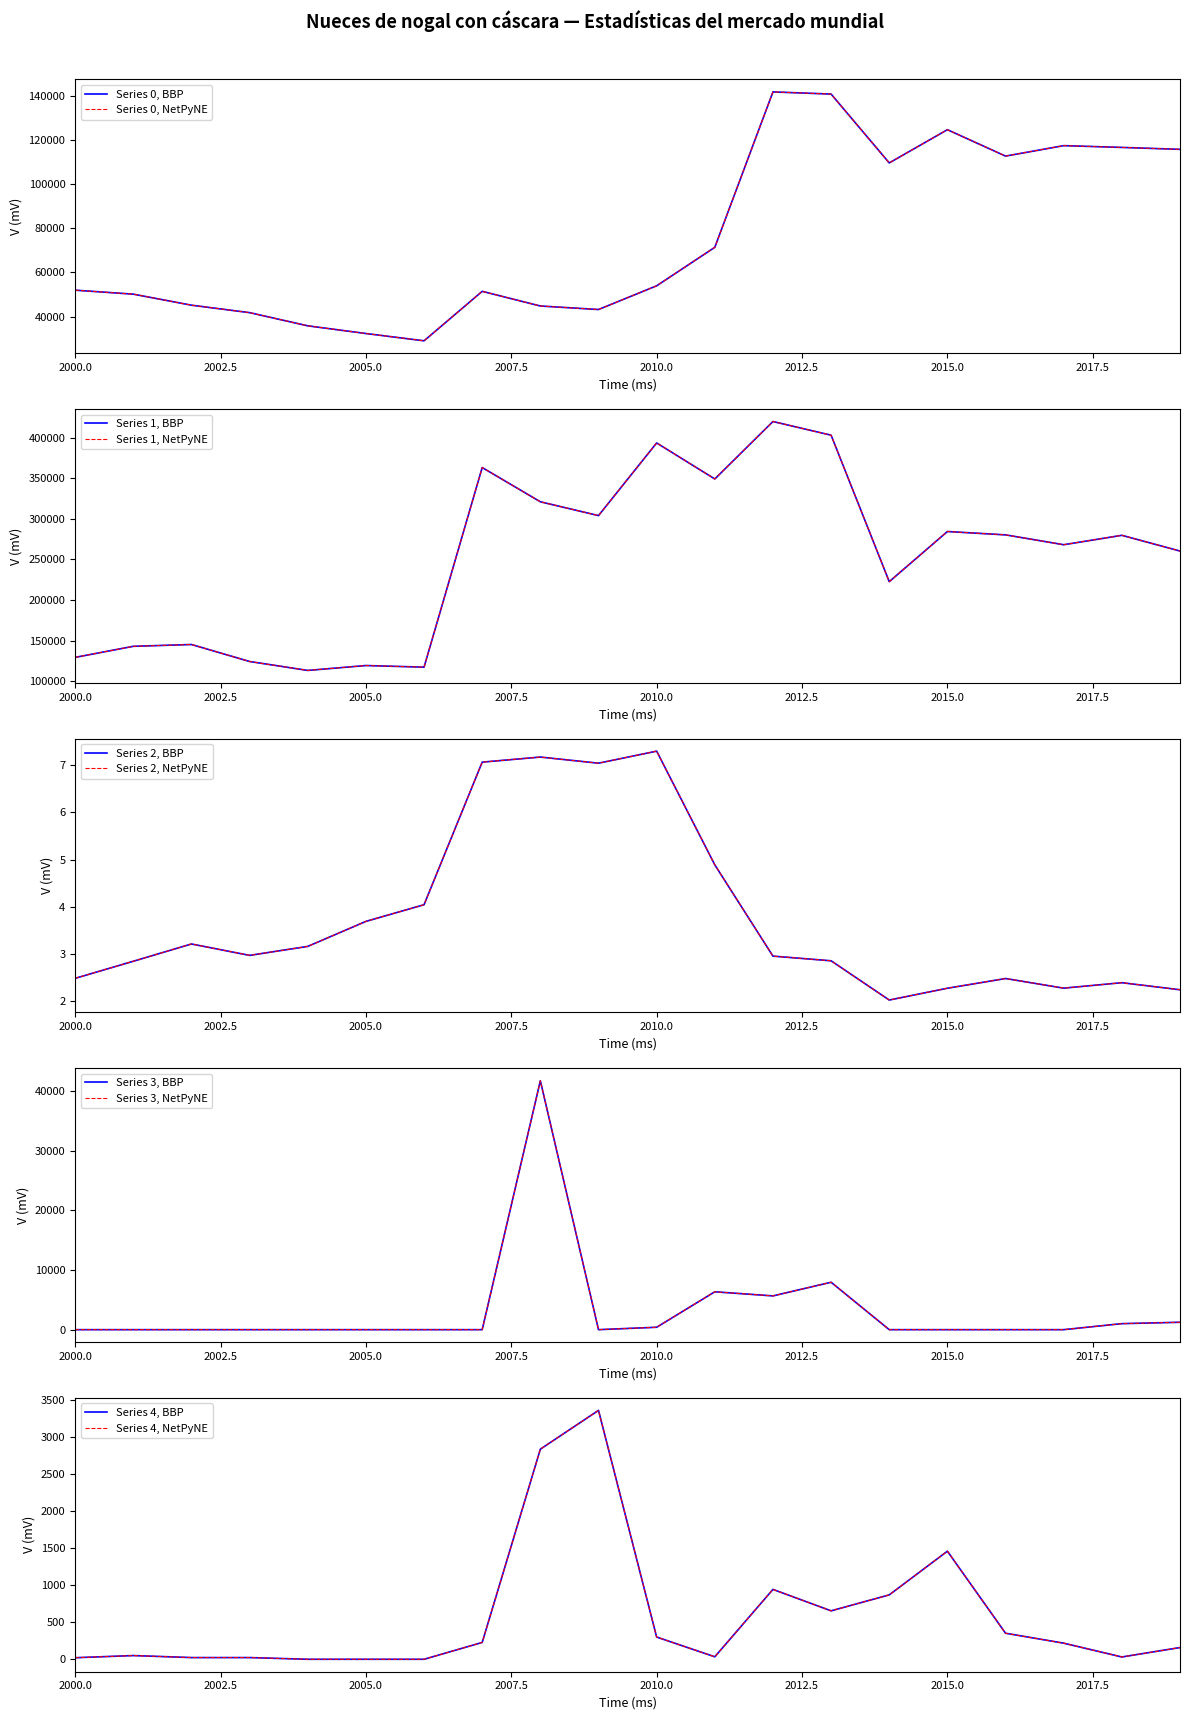

At which category does the chart reach its peak across all series?

2012